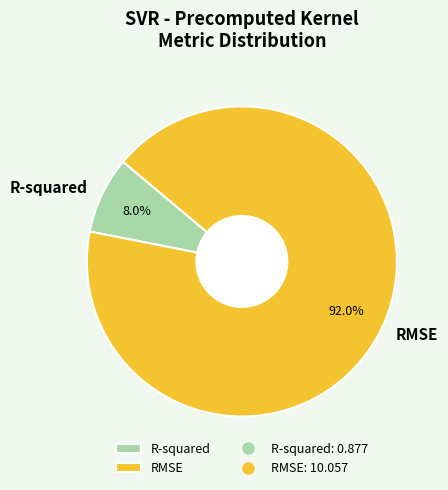

Is it true that R-squared is 15% of the pie?

False